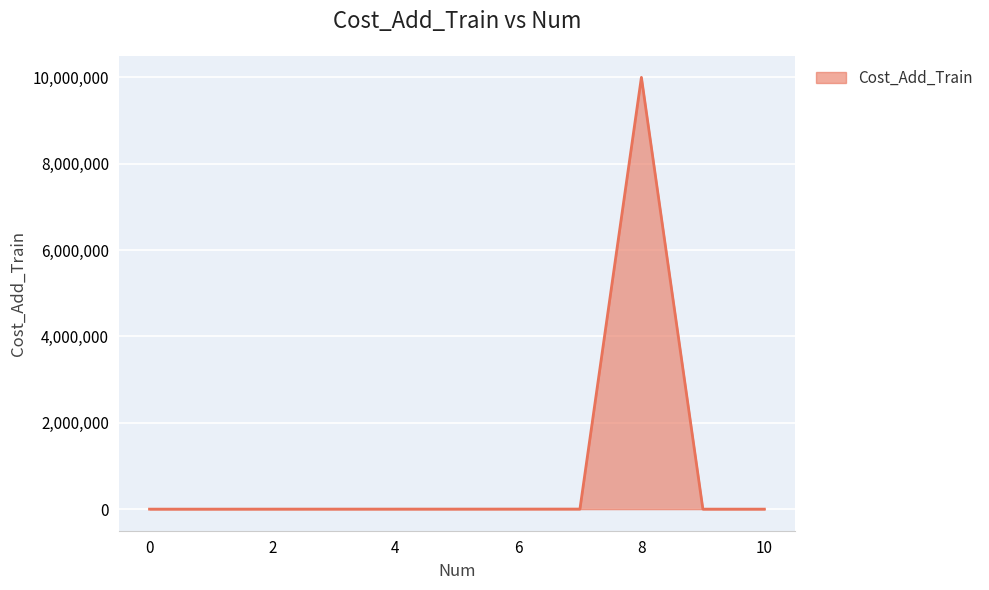

What is the difference between the maximum and minimum values?

9999999